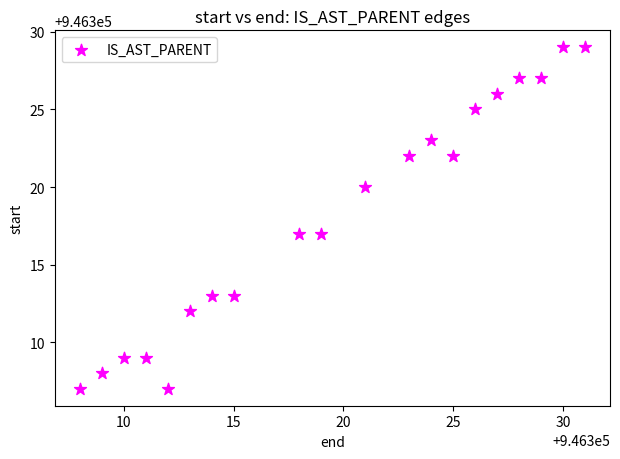

What is the range of Y values (max minus min)?

22